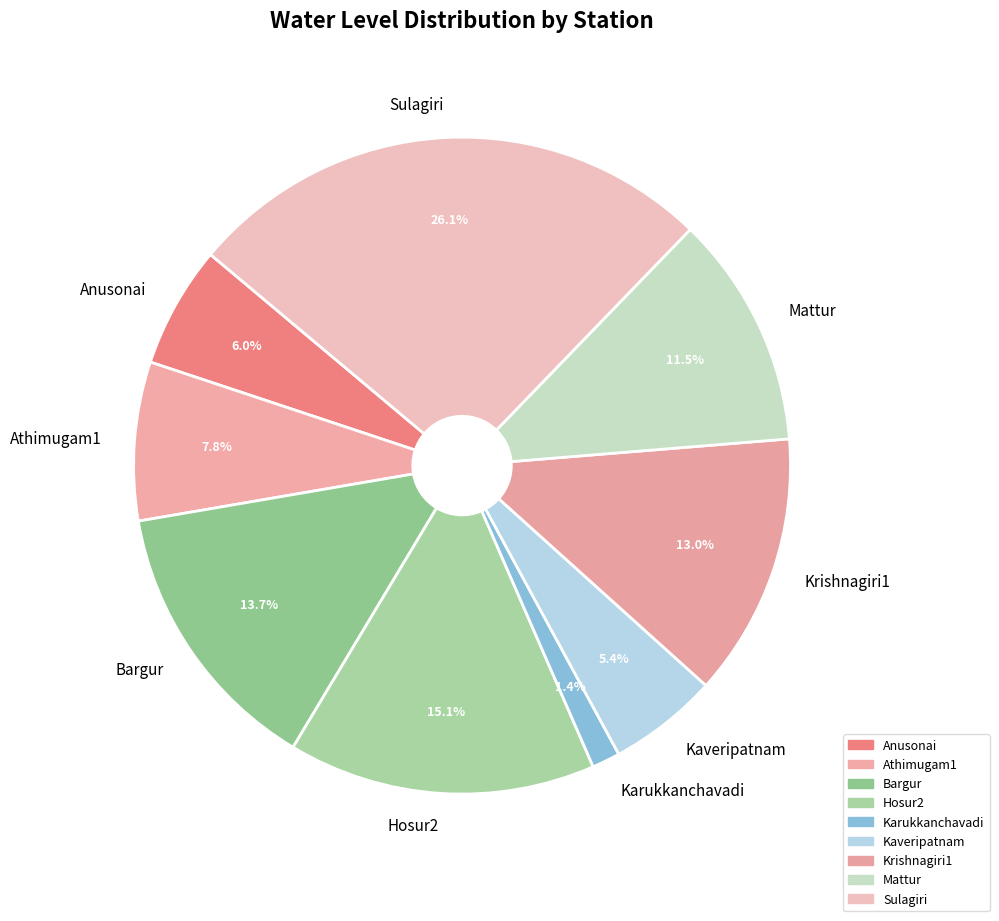

Is it true that Krishnagiri1 is 13% of the pie?

True